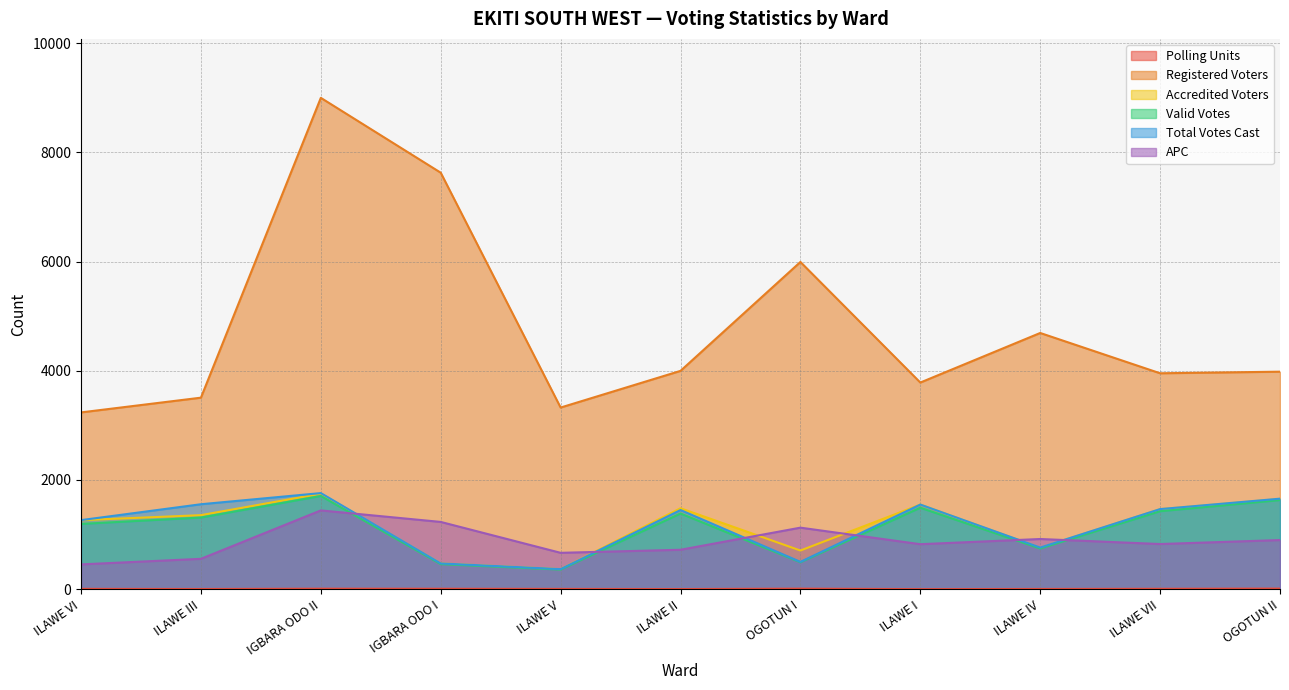

What is the difference between the highest and lowest values at OGOTUN I?

5984